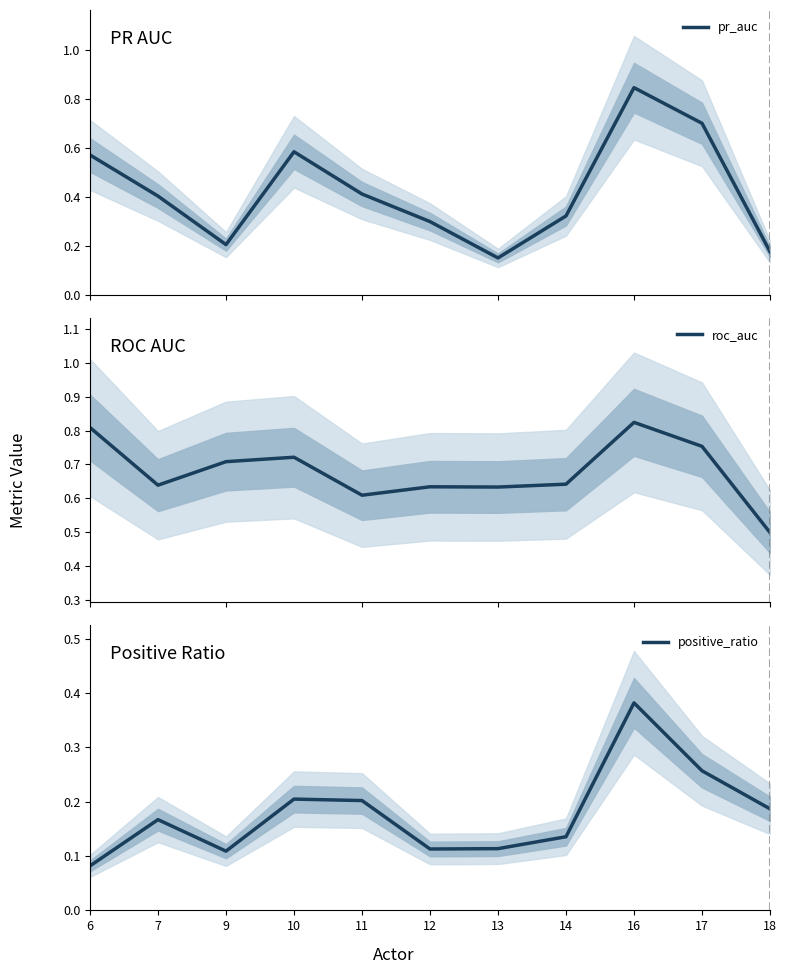

How many lines are shown in the chart?

3